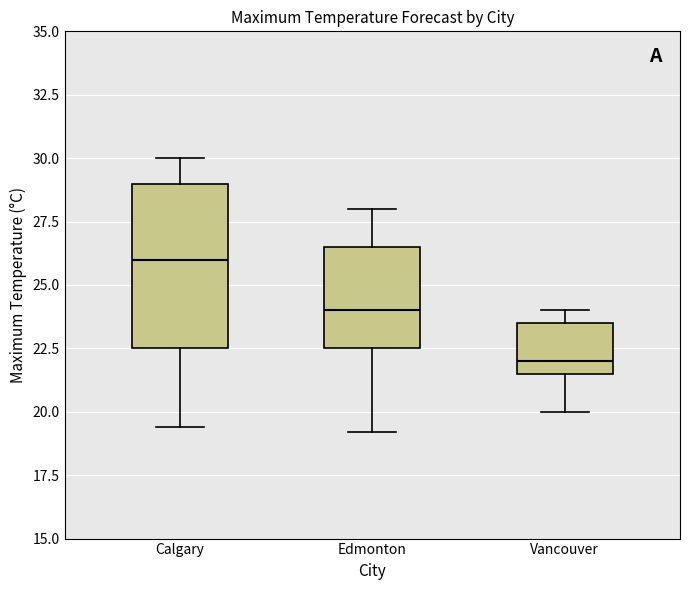

Where does the lower whisker of the box for Vancouver end on the y-axis? The values are not printed on the chart, so give them approximately, as read against the axis.

20.0